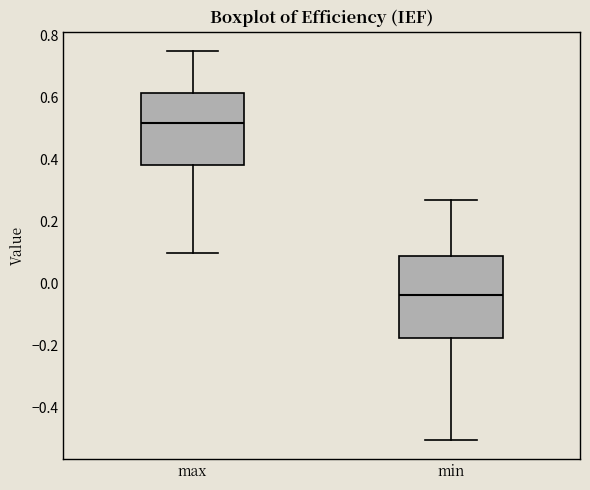

Which box is the tallest, from its lower edge to its upper edge?

min